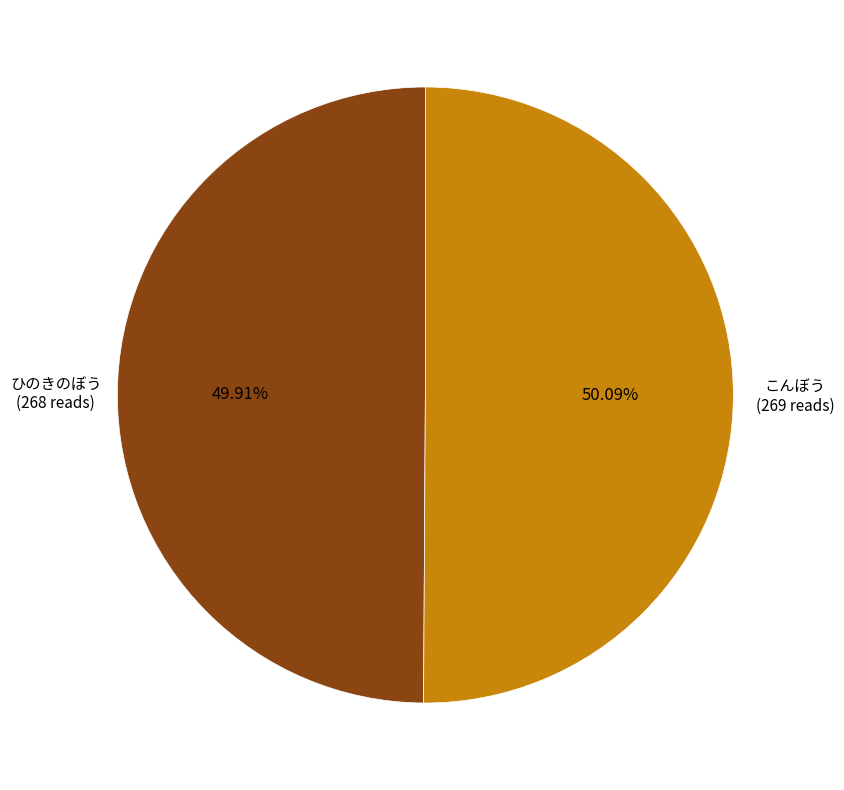

What percentage is NOT represented by ひのきのぼう?

50.1%